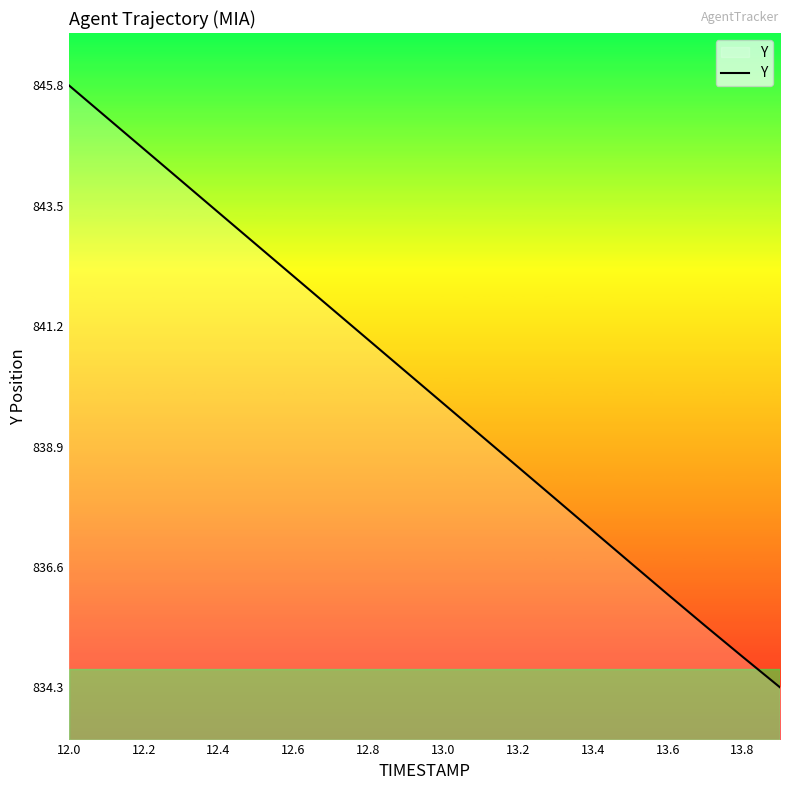

What is the minimum value shown in the chart?

834.3